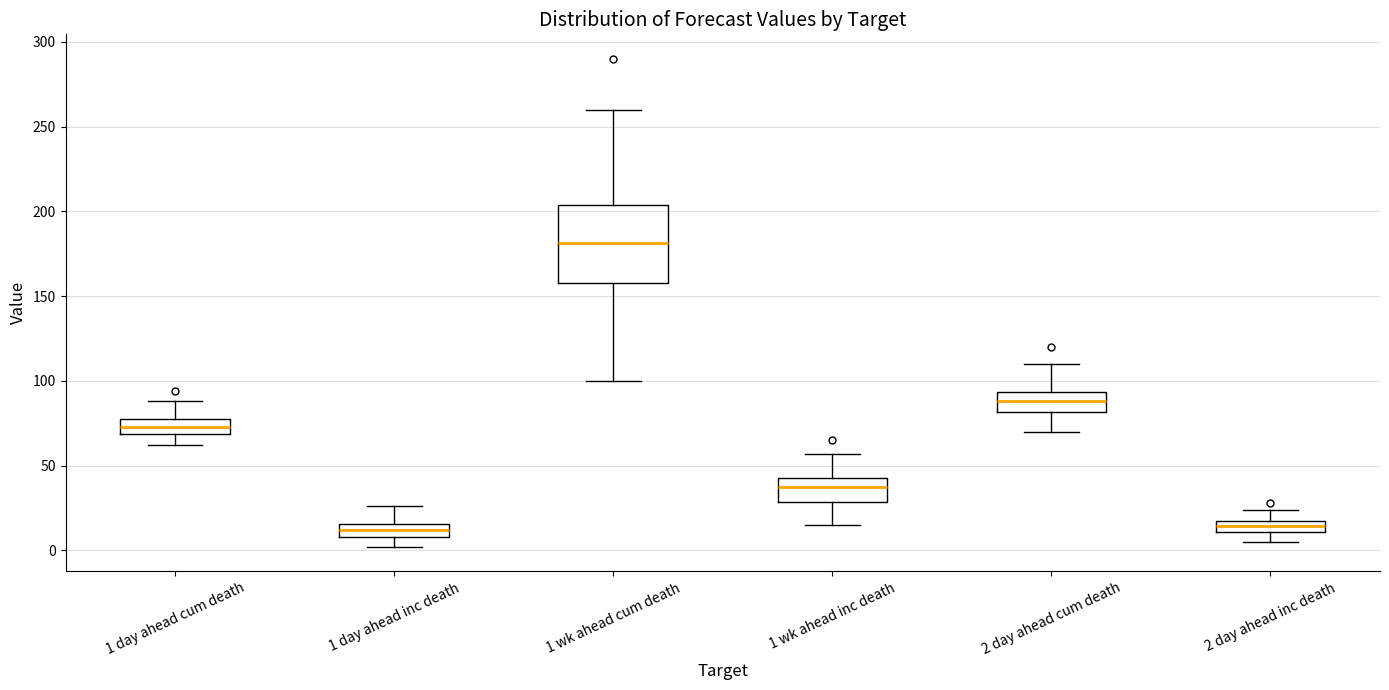

Where is the lower edge of the box for 1 day ahead inc death on the y-axis? The values are not printed on the chart, so give them approximately, as read against the axis.

10